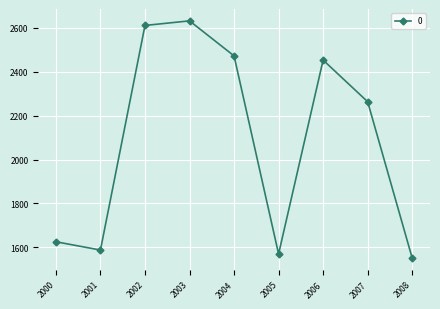

Reading left to right, extract all data points from this chart.

1625.5	1587.7	2611.4	2632.3	2472.7	1569.9	2453.6	2263.7	1551.2